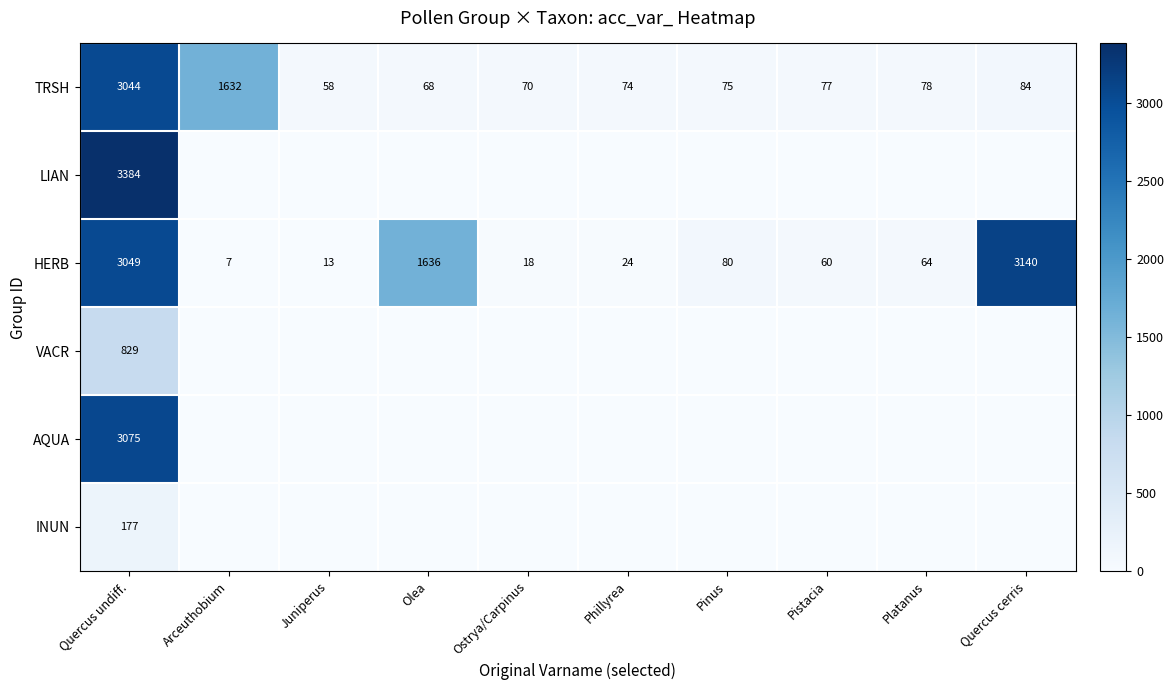

What is the approximate value of TRSH at Juniperus, to the nearest 10?

60